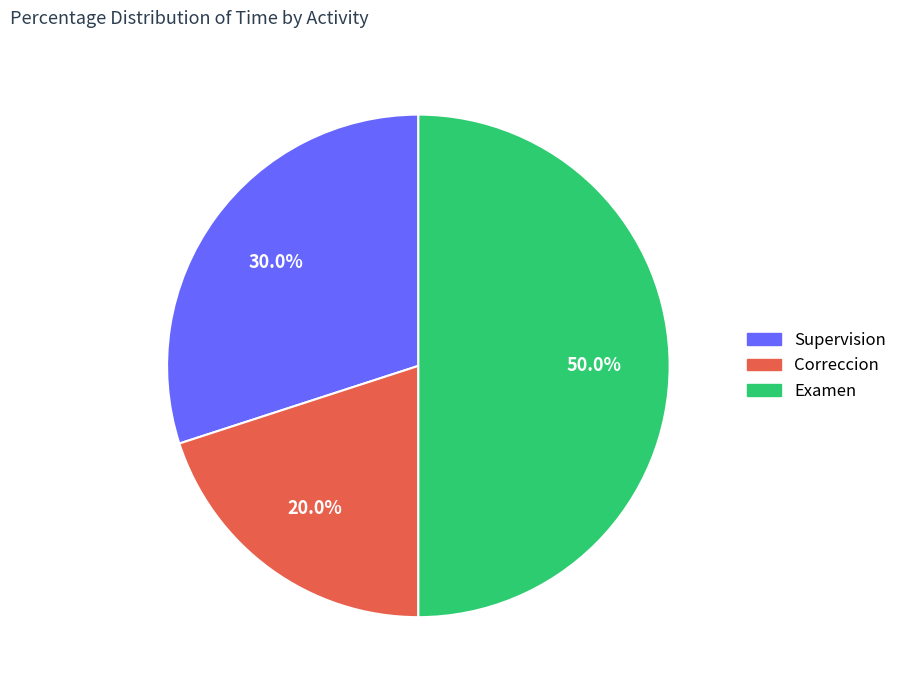

Approximately how many times larger is the value at Supervision compared to Examen?

0.6